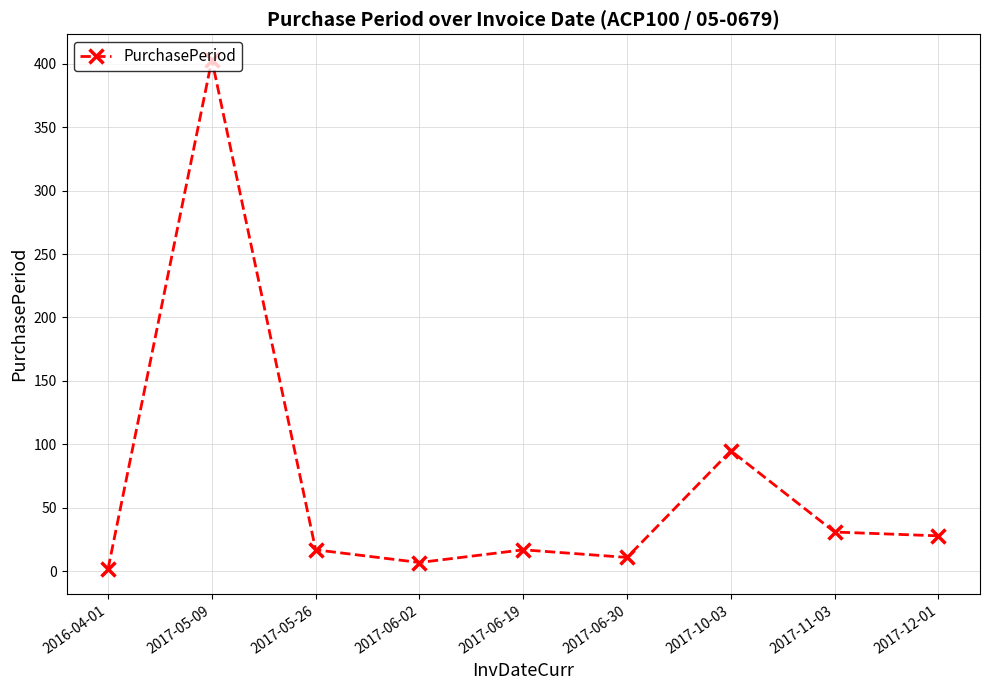

Reading left to right, what are all the values shown in this chart?

2016-04-01=2	2017-05-09=403	2017-05-26=17	2017-06-02=7	2017-06-19=17	2017-06-30=11	2017-10-03=95	2017-11-03=31	2017-12-01=28